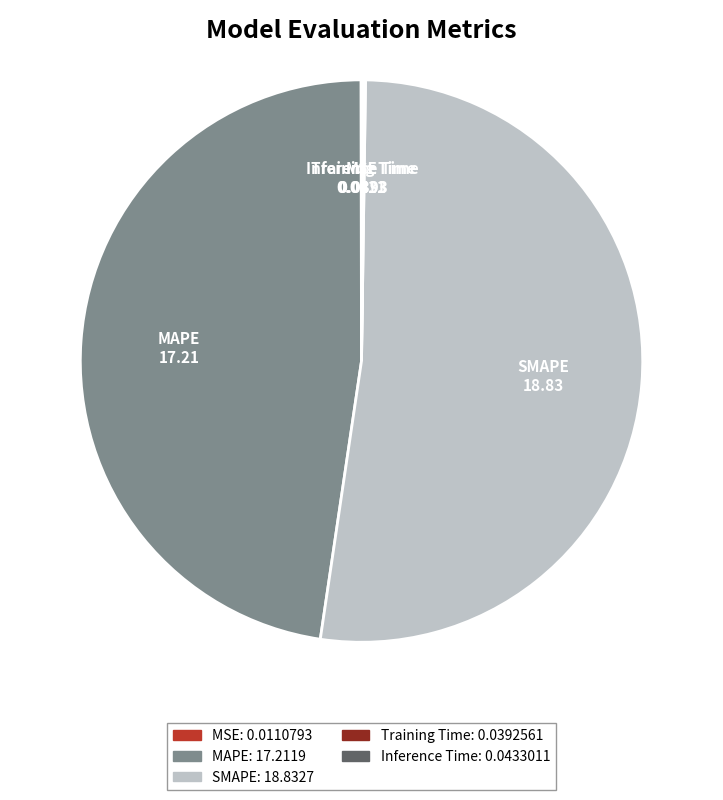

Do SMAPE and MAPE together represent more than half of the pie?

Yes